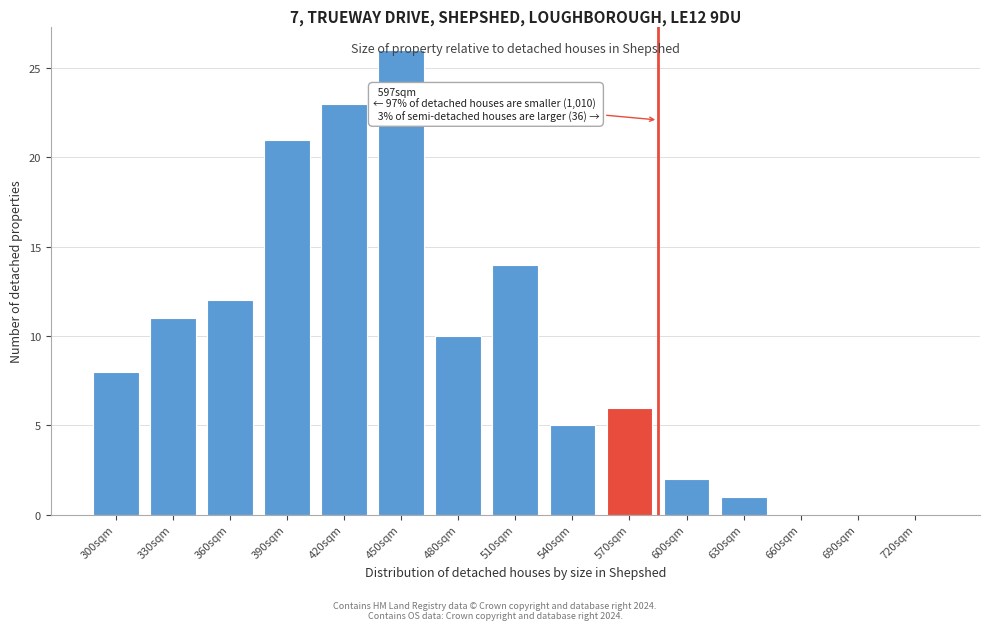

Is it true that the value at 660sqm is 14?

False